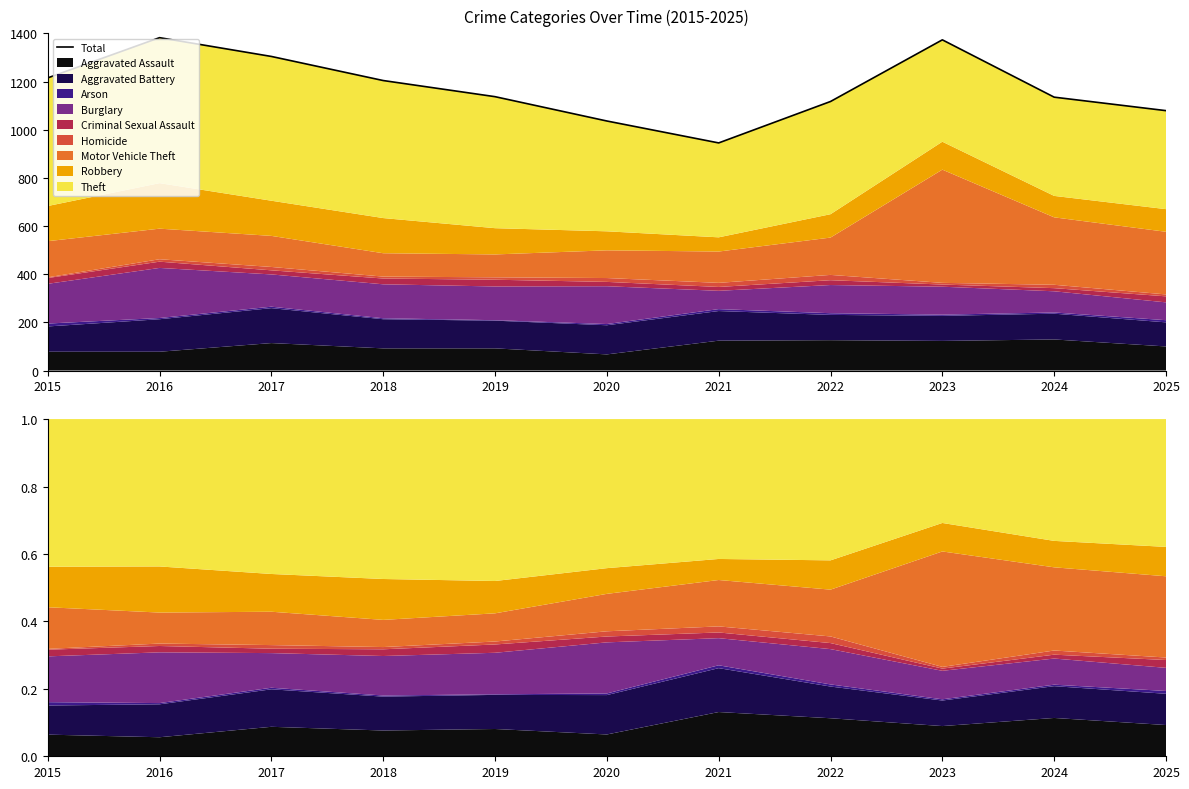

What is the difference between the maximum and second lowest values?

346